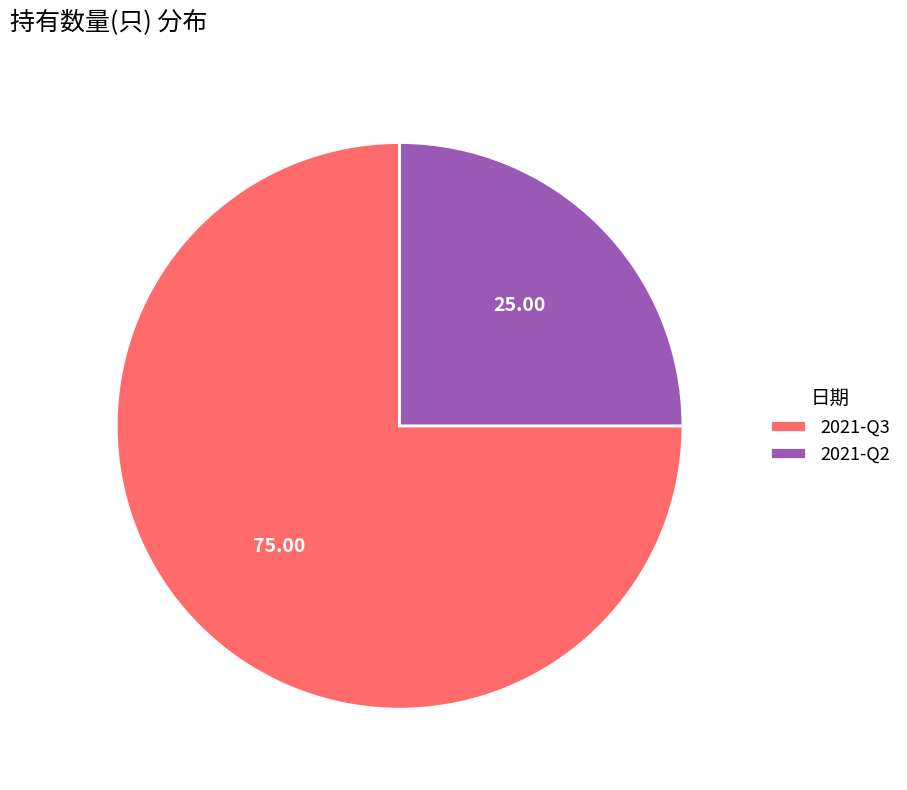

What is the smallest slice in the pie chart?

2021-Q2